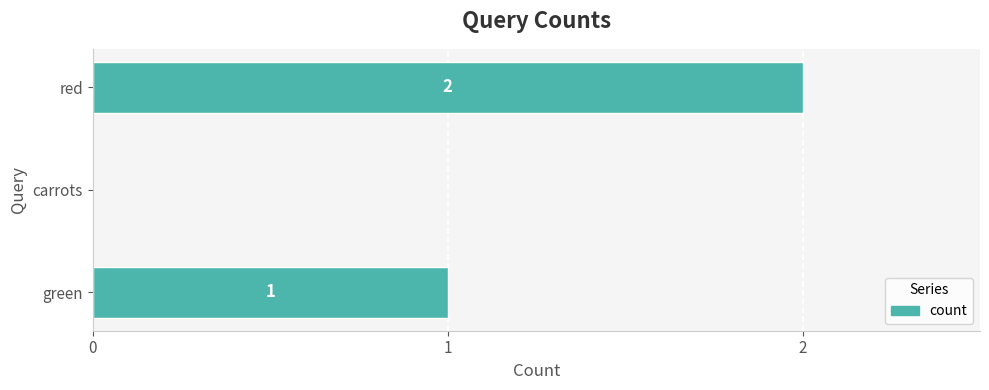

Count the number of categories in the chart.

3